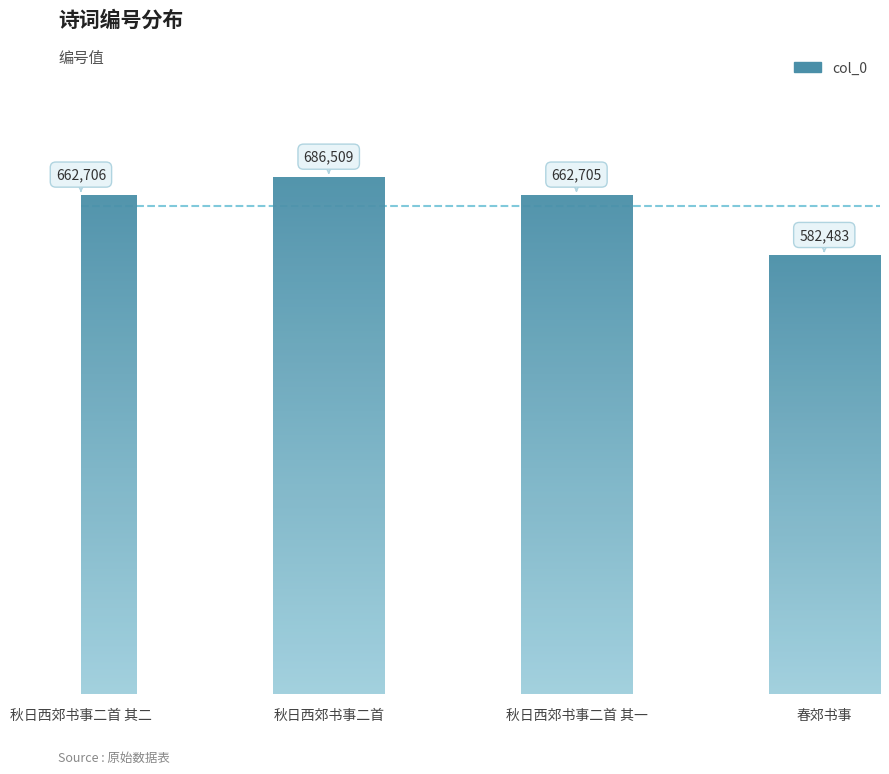

What is the minimum value shown in the chart?

582483